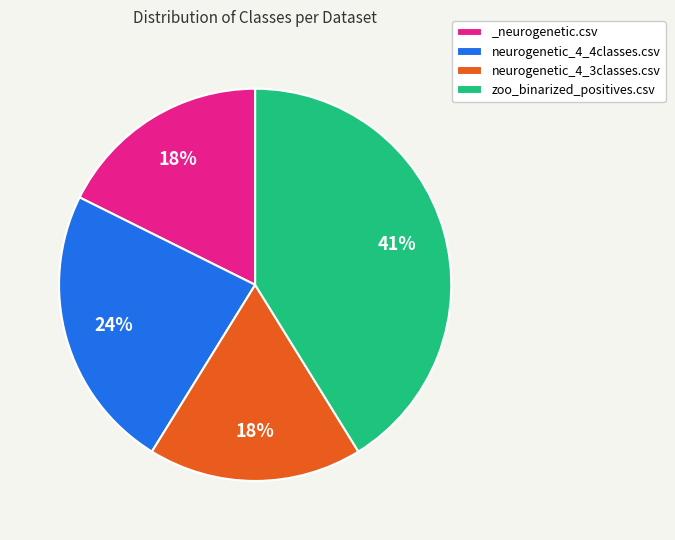

To the nearest percent, what is the difference between the neurogenetic_4_4classes.csv and _neurogenetic.csv slice percentages?

6%